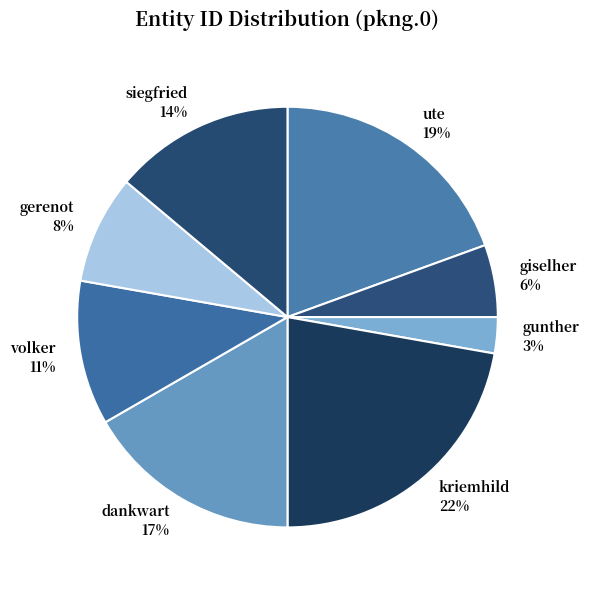

How many slices are in this pie chart?

8